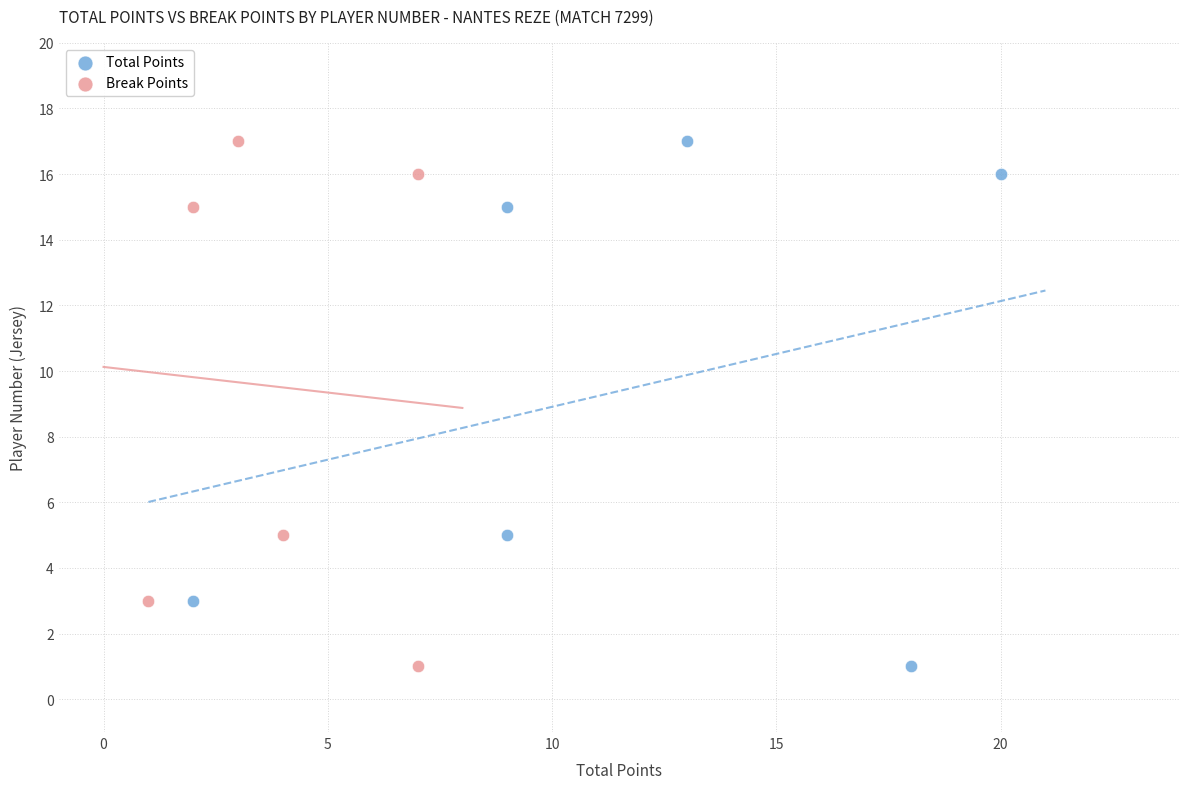

What are all the series names shown in the legend?

Total Points, Break Points